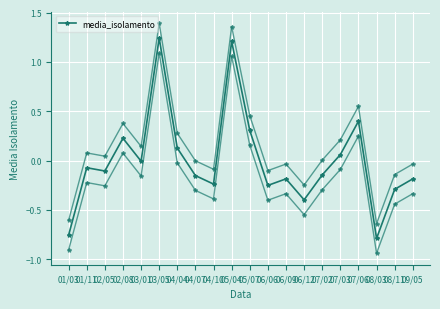

What position from the left is 02/05?

3